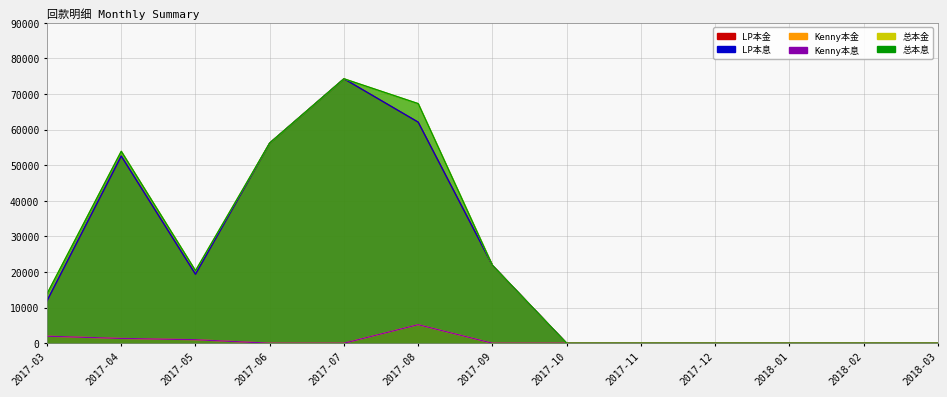

Count the number of data series in this chart.

6